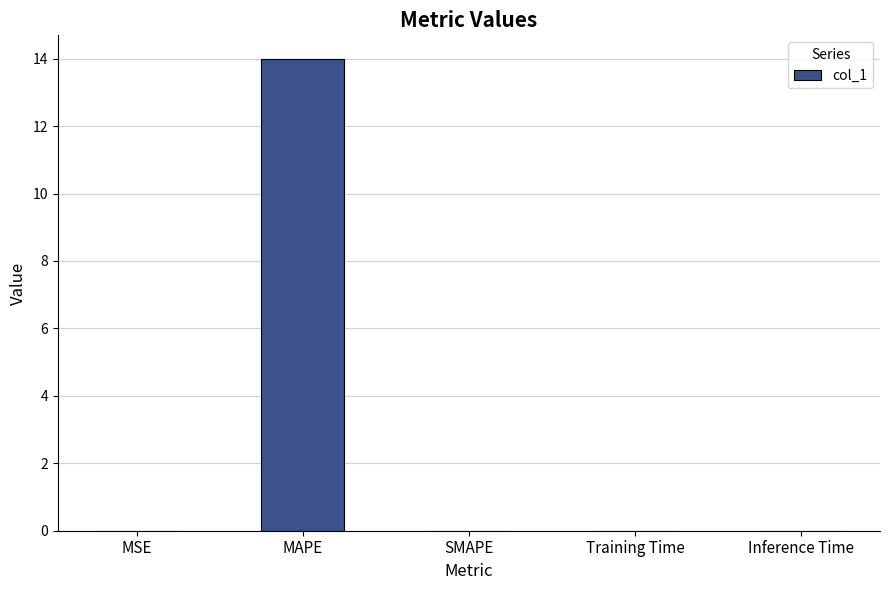

Is it true that the value at SMAPE is 0.0?

True